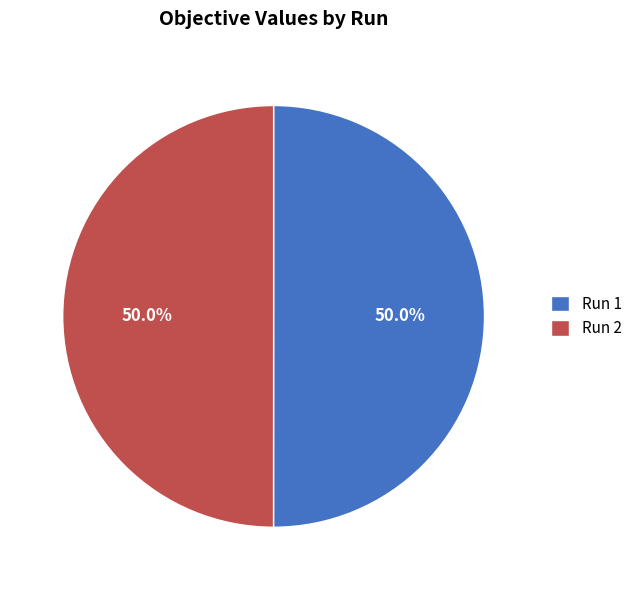

To the nearest percent, what is the average slice percentage?

50%